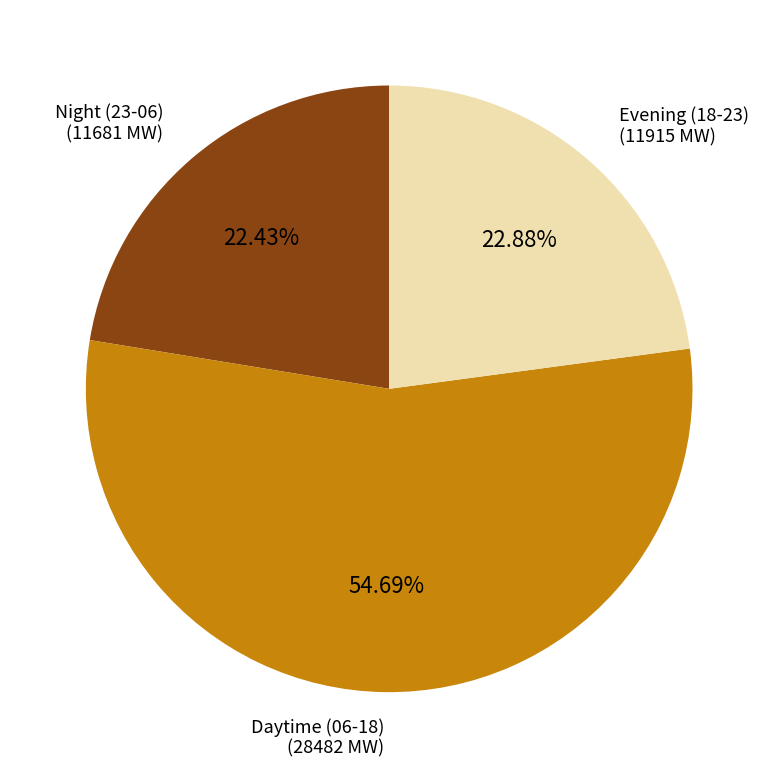

How many segments does this pie chart have?

3